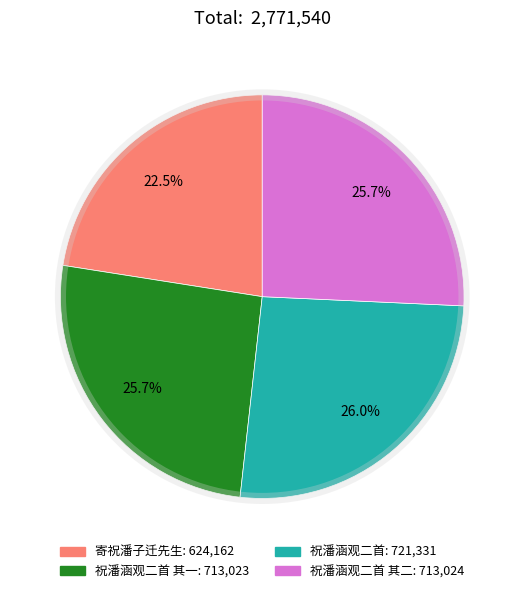

To the nearest percent, what is the difference between the largest and smallest slice percentages?

4%